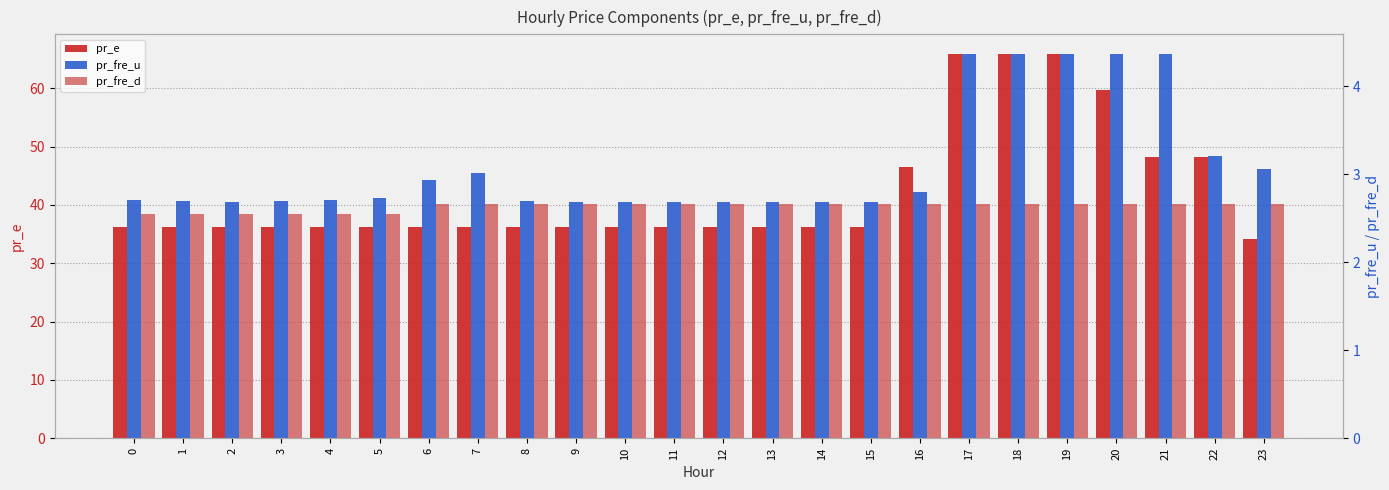

Reading left to right, list all the values displayed in this chart.

pr_e: 0=36.3	1=36.3	2=36.3	3=36.3	4=36.3	5=36.3	6=36.3	7=36.3	8=36.3	9=36.3	10=36.3	11=36.3	12=36.3	13=36.3	14=36.3	15=36.3	16=46.5	17=65.9	18=66.0	19=65.9	20=59.8	21=48.2	22=48.2	23=34.2
pr_fre_u: 0=2.7	1=2.7	2=2.7	3=2.7	4=2.7	5=2.7	6=2.9	7=3.0	8=2.7	9=2.7	10=2.7	11=2.7	12=2.7	13=2.7	14=2.7	15=2.7	16=2.8	17=4.4	18=4.4	19=4.4	20=4.4	21=4.4	22=3.2	23=3.1
pr_fre_d: 0=2.5	1=2.5	2=2.5	3=2.5	4=2.5	5=2.5	6=2.7	7=2.7	8=2.7	9=2.7	10=2.7	11=2.7	12=2.7	13=2.7	14=2.7	15=2.7	16=2.7	17=2.7	18=2.7	19=2.7	20=2.7	21=2.7	22=2.7	23=2.7